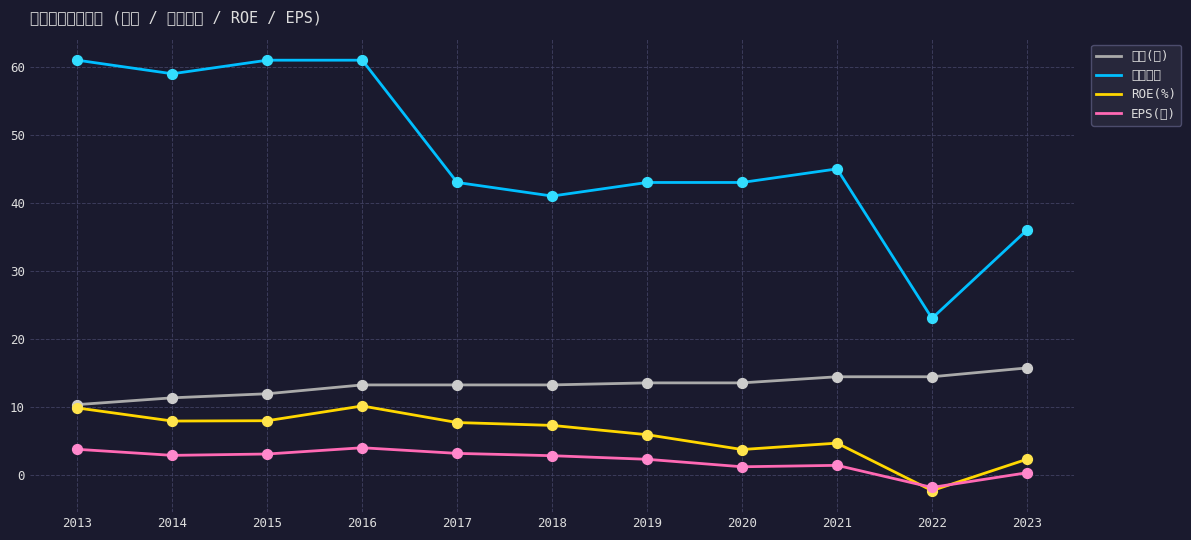

Is the value of 股本(億) at 2014 greater than the value of EPS(元) at 2023?

Yes